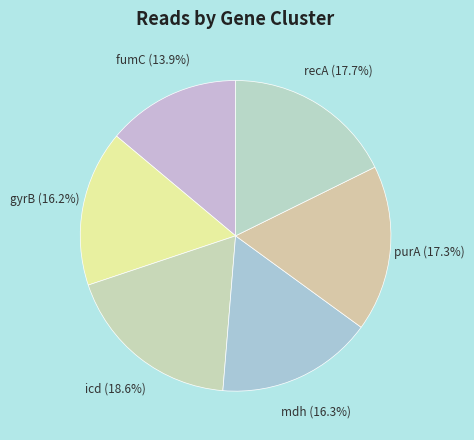

Is mdh the majority of the pie?

No